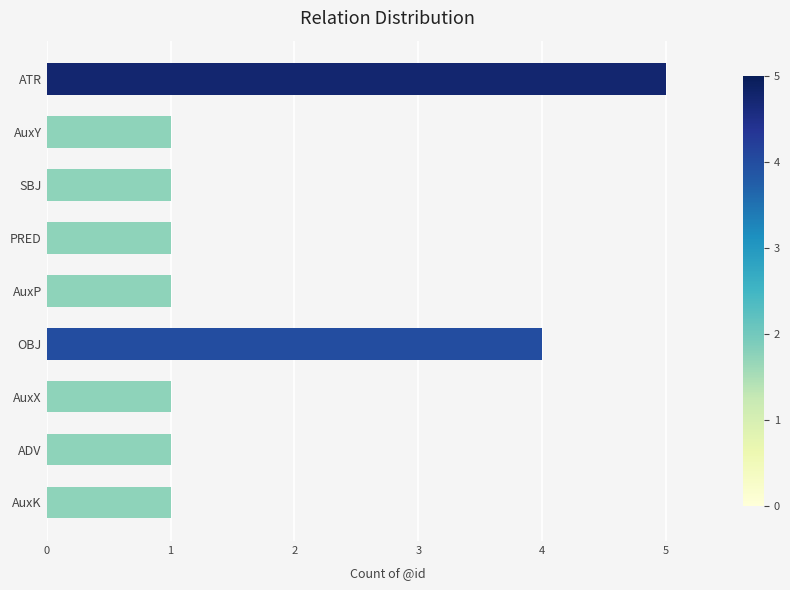

Does the chart contain any negative values?

No